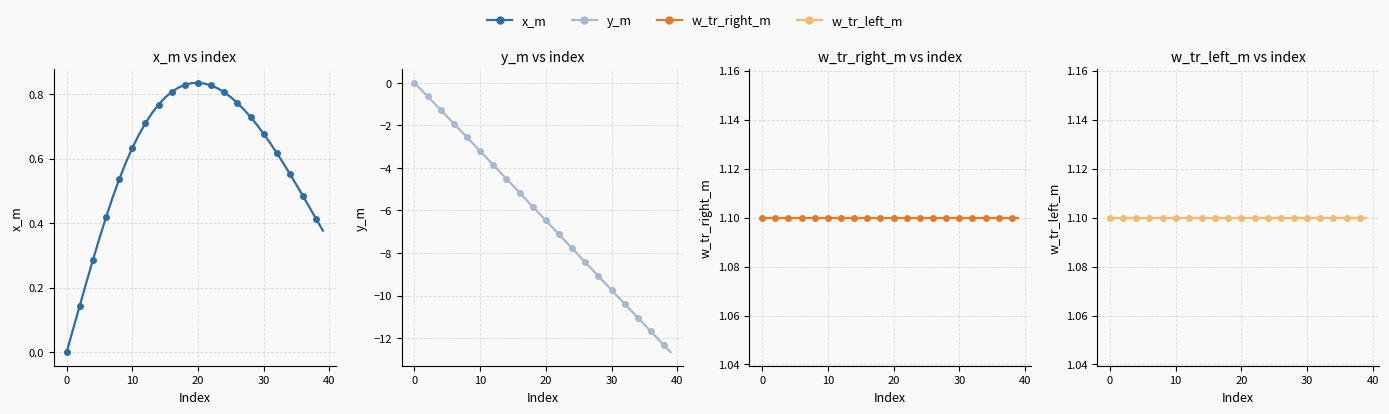

Which series has the largest total across all categories?

w_tr_right_m